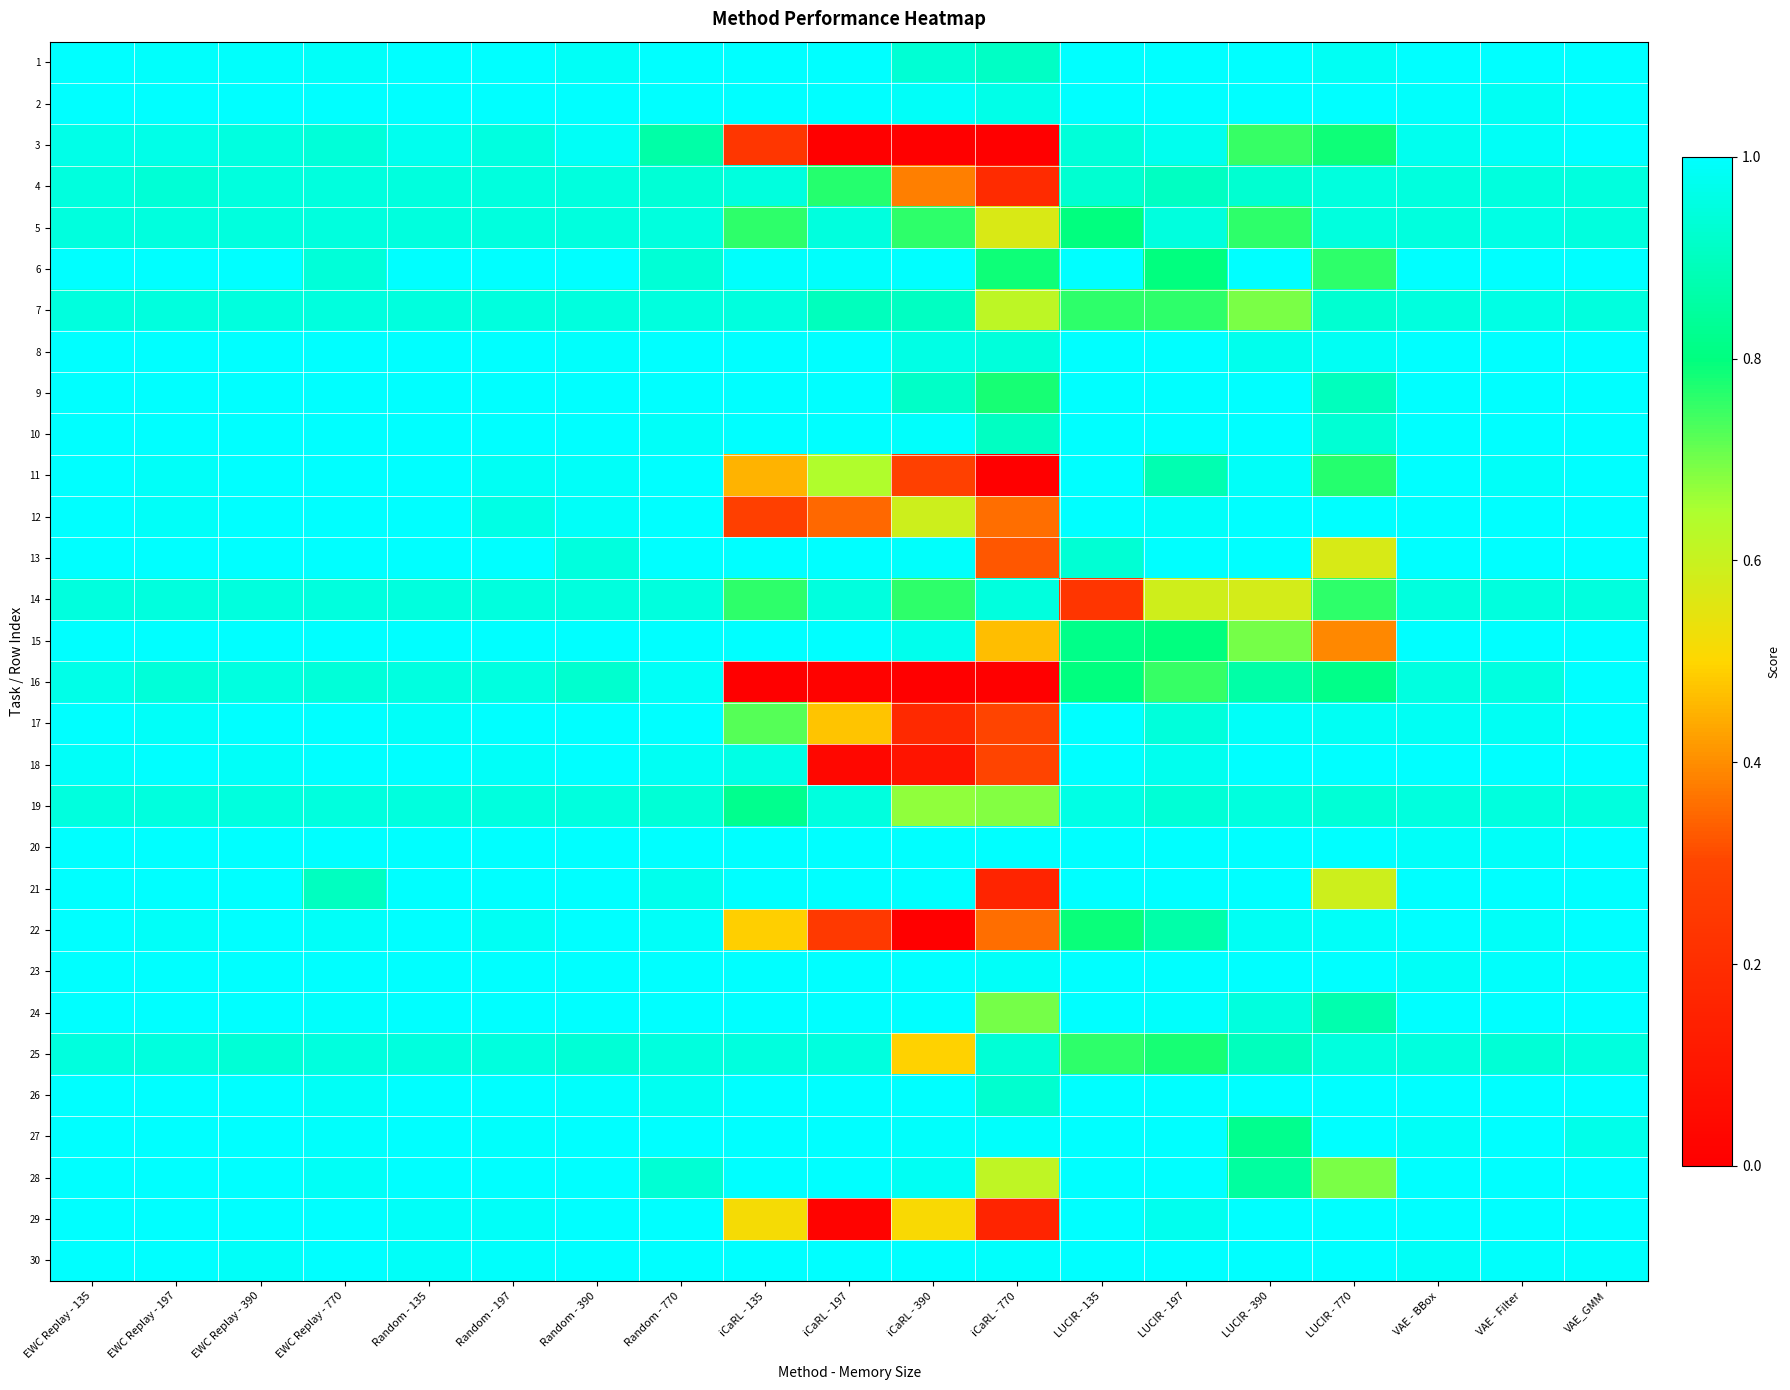

How many data points does each series have?

19